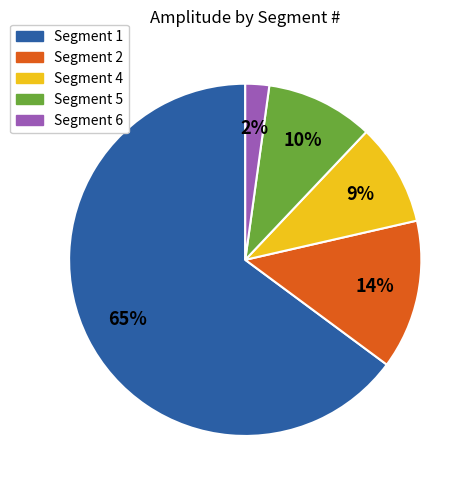

To the nearest percent, what is the average slice percentage?

20%